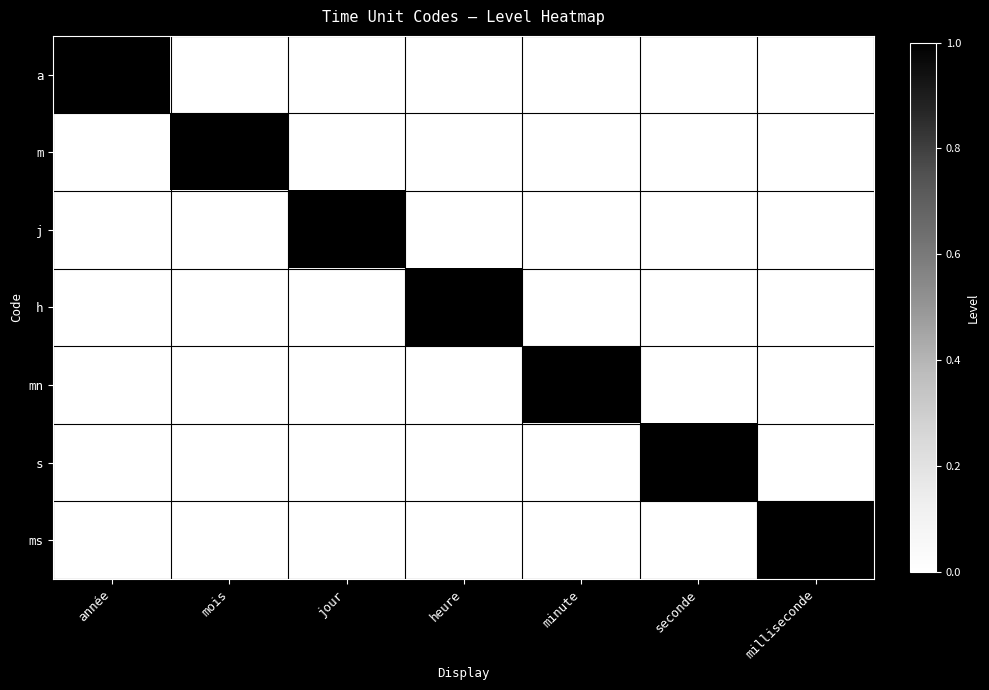

Which series has the widest spread of values?

a